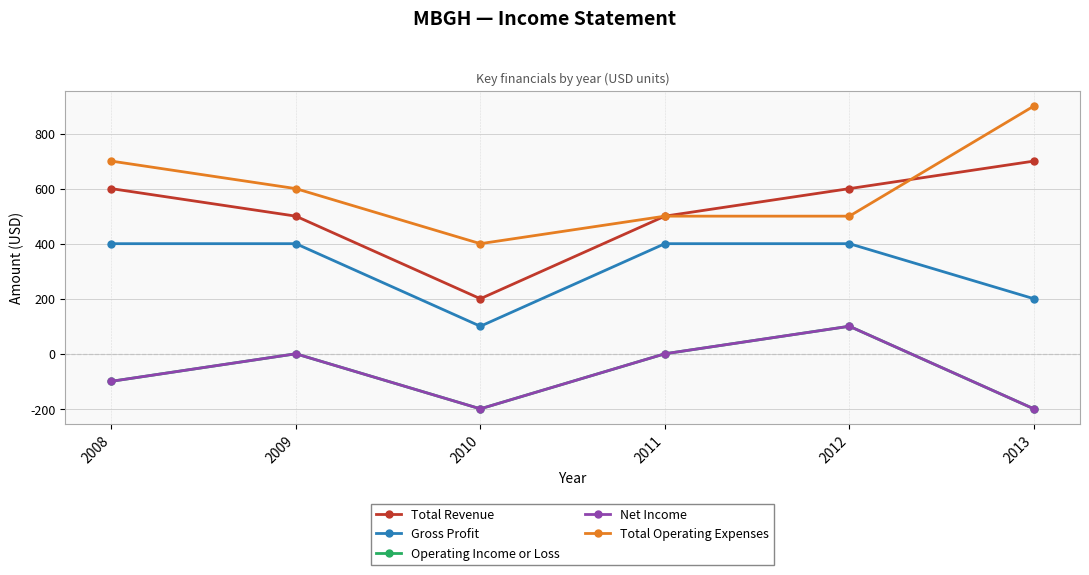

Is it true that Gross Profit equals 100 at 2010?

True